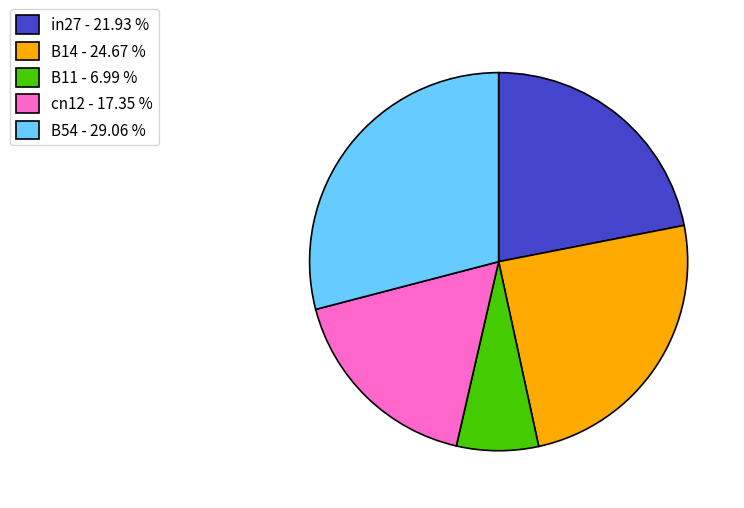

Is the sum of in27 - 21.93 % and B11 - 6.99 % greater than half?

No